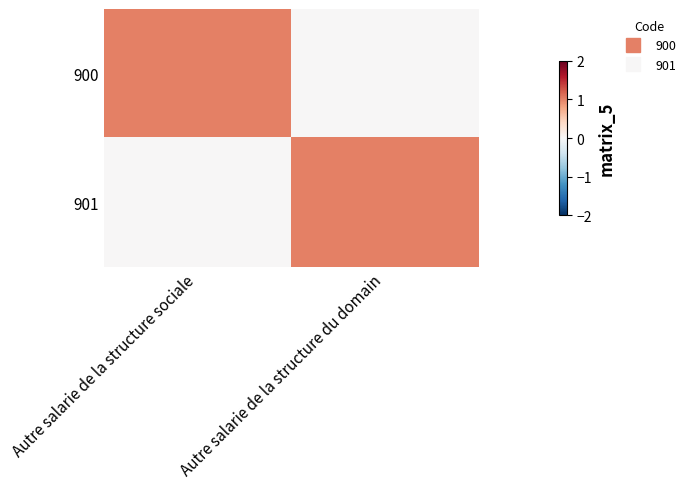

Reading right to left, extract all data points from this chart.

900: Autre salarie de la structure du domain=0	Autre salarie de la structure sociale=1
901: Autre salarie de la structure du domain=1	Autre salarie de la structure sociale=0